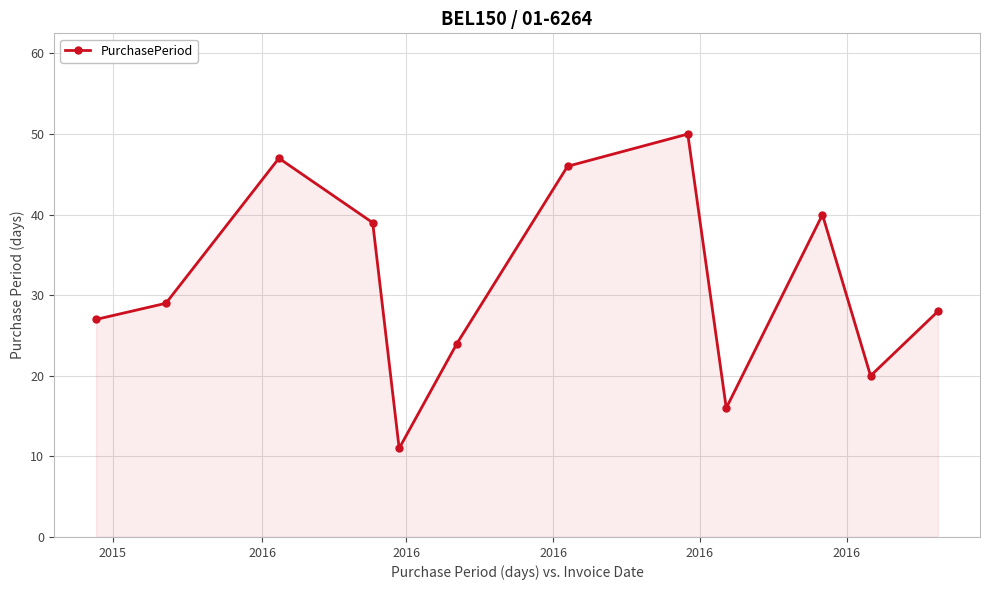

What is the average value?

31